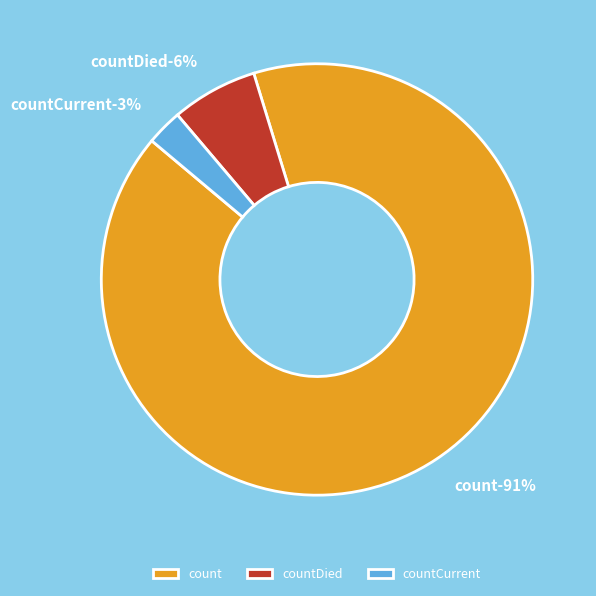

Combined, what portion of the pie is count and countCurrent?

93.5%